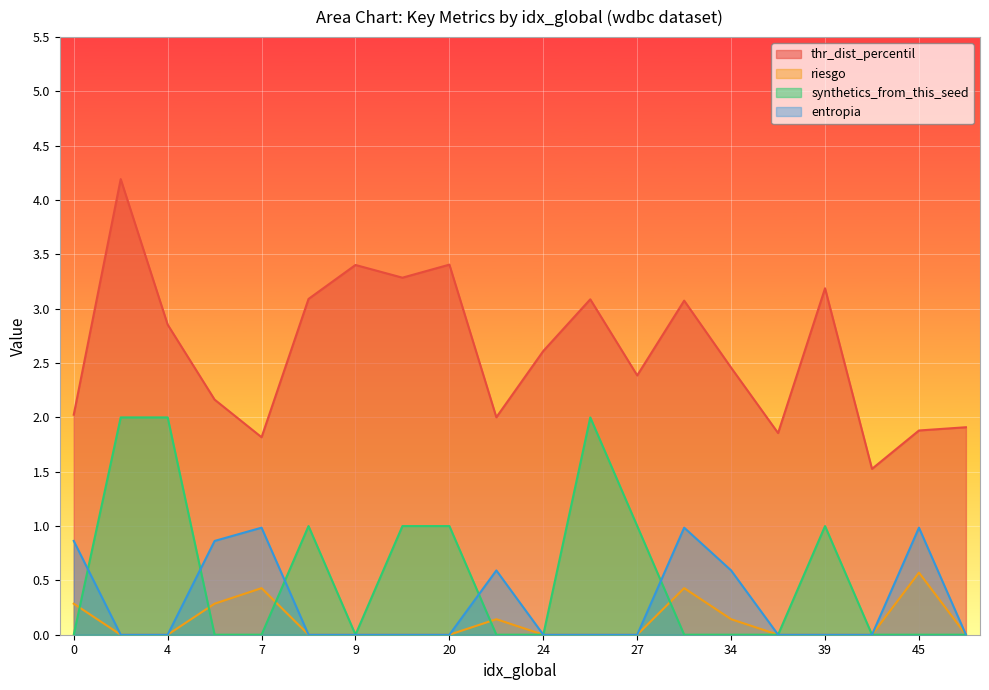

Reading left to right, what are all the values shown in this chart?

thr_dist_percentil: 0=2.0	3=4.2	4=2.9	6=2.2	7=1.8	8=3.1	9=3.4	11=3.3	20=3.4	22=2.0	24=2.6	25=3.1	27=2.4	31=3.1	34=2.5	37=1.9	39=3.2	44=1.5	45=1.9	46=1.9
riesgo: 0=0.3	3=0.0	4=0.0	6=0.3	7=0.4	8=0.0	9=0.0	11=0.0	20=0.0	22=0.1	24=0.0	25=0.0	27=0.0	31=0.4	34=0.1	37=0.0	39=0.0	44=0.0	45=0.6	46=0.0
synthetics_from_this_seed: 0=0.0	3=2.0	4=2.0	6=0.0	7=0.0	8=1.0	9=0.0	11=1.0	20=1.0	22=0.0	24=0.0	25=2.0	27=1.0	31=0.0	34=0.0	37=0.0	39=1.0	44=0.0	45=0.0	46=0.0
entropia: 0=0.9	3=0.0	4=0.0	6=0.9	7=1.0	8=0.0	9=0.0	11=0.0	20=0.0	22=0.6	24=0.0	25=0.0	27=0.0	31=1.0	34=0.6	37=0.0	39=0.0	44=0.0	45=1.0	46=0.0